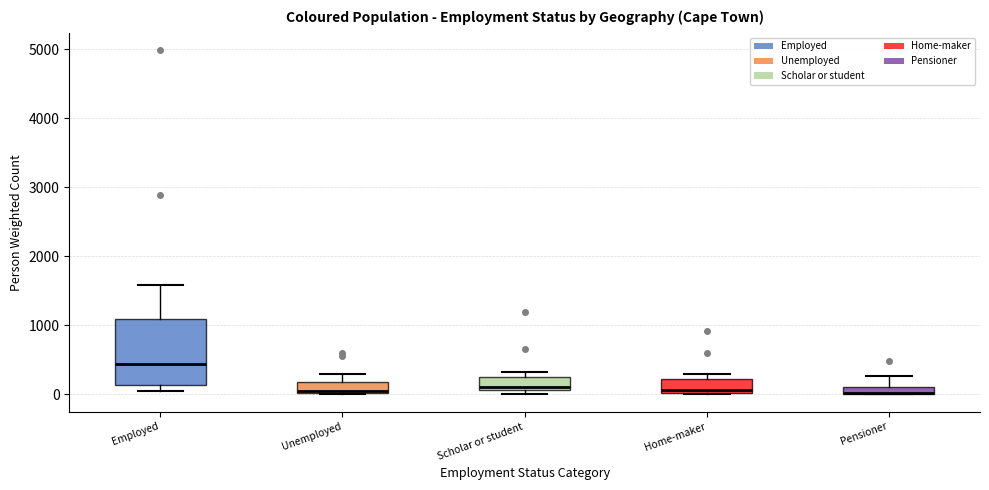

Comparing the boxes themselves (not the whiskers), which one is the tallest?

Employed